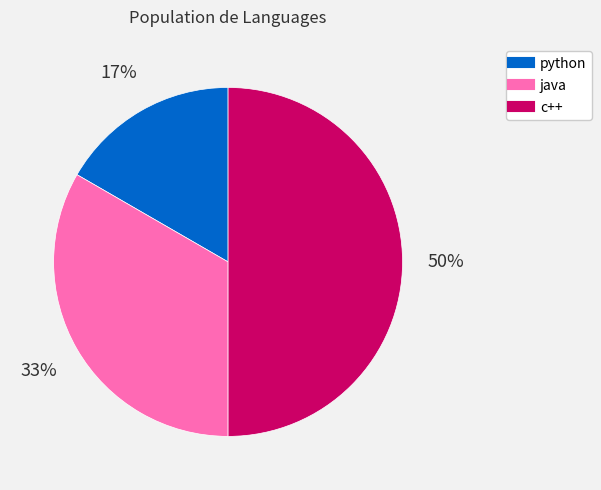

Approximately how many times larger is the value at java compared to c++?

0.7